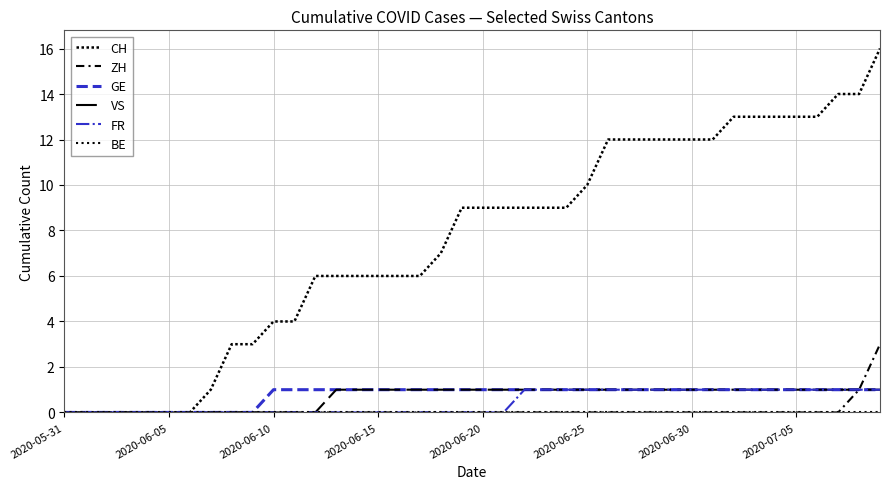

How many lines are shown in the chart?

6